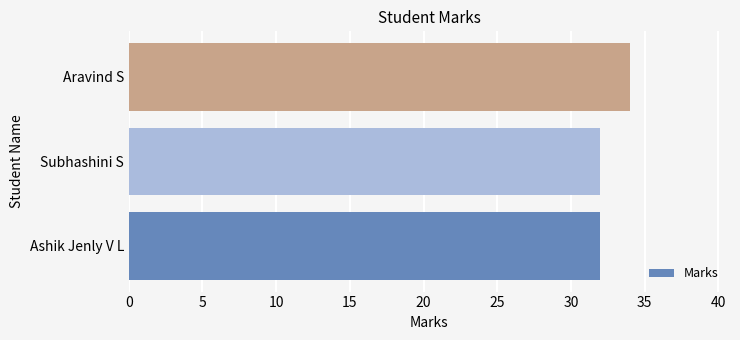

Reading bottom to top, extract all data points from this chart.

32	32	34